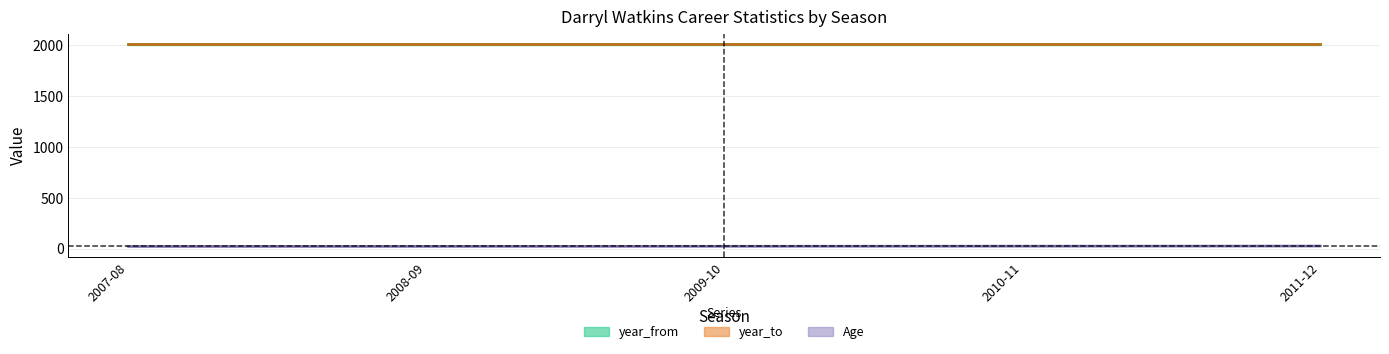

What is the average value of the Age series?

25